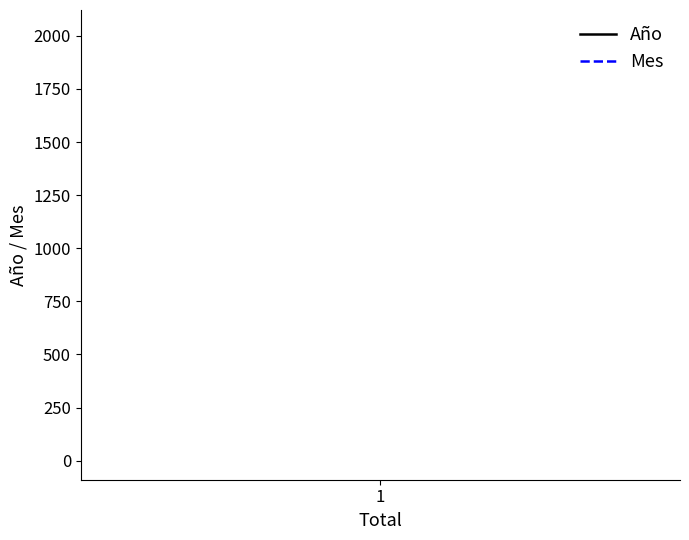

Which category has the highest value in the Mes series?

1